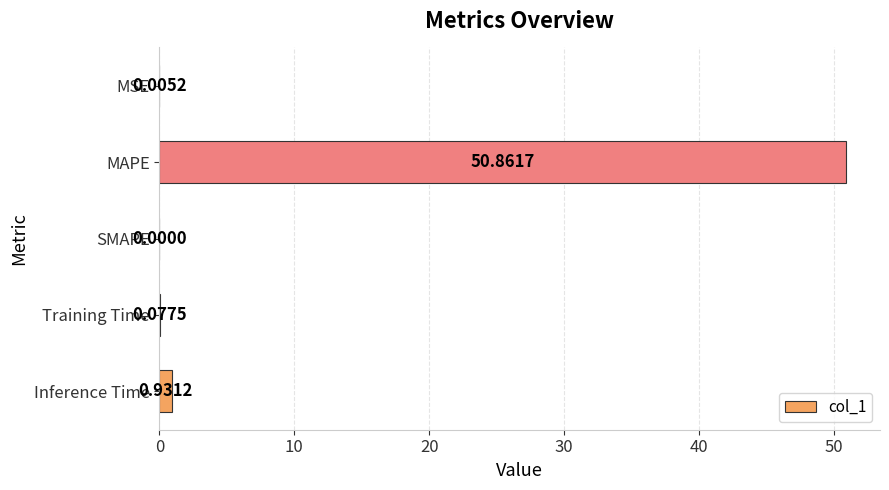

How many positive values are there?

4